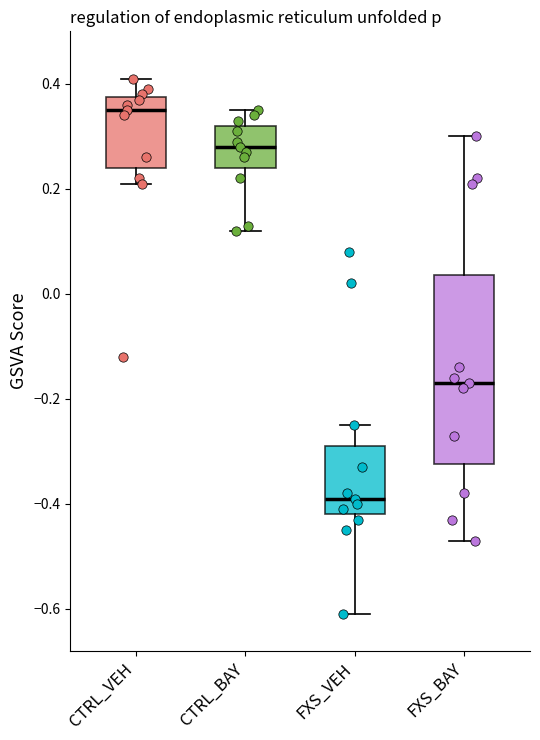

Which box has the lowest median line?

FXS_VEH